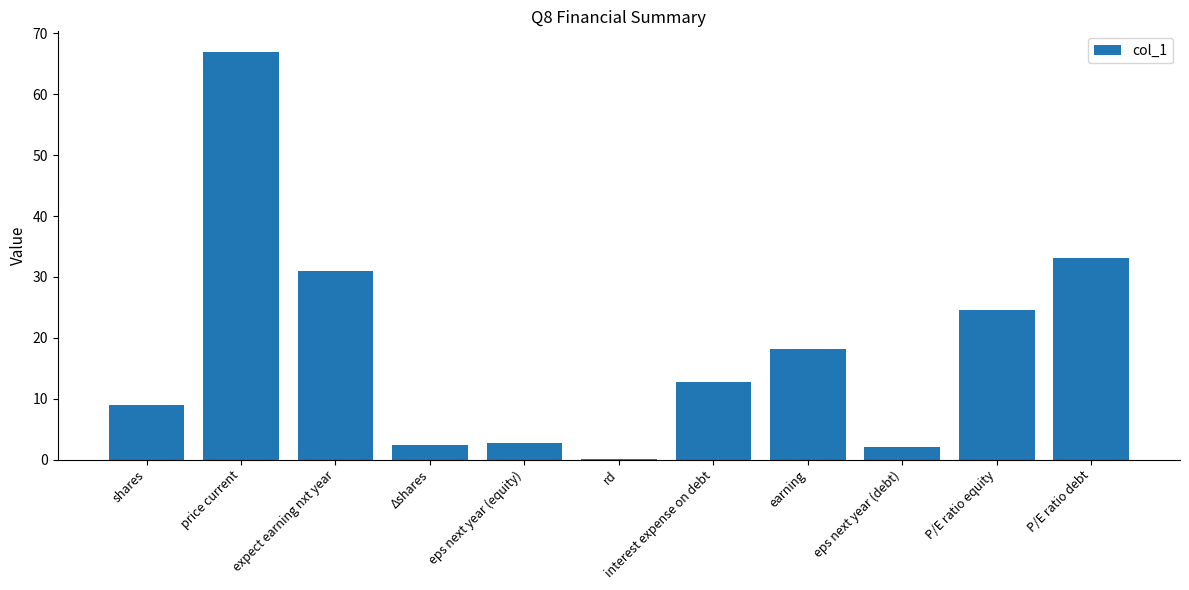

What is the greatest value displayed?

67.0